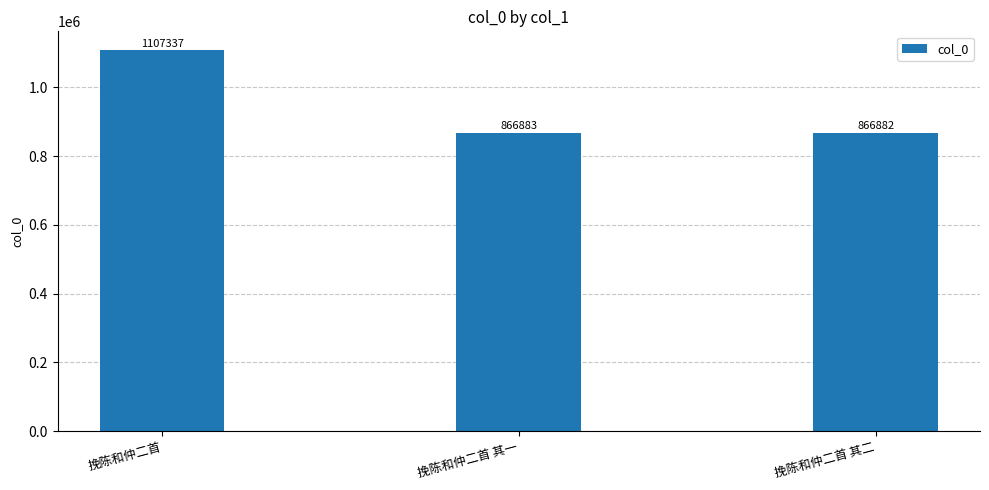

True or false: the data shows 1107337 at 挽陈和仲二首.

True